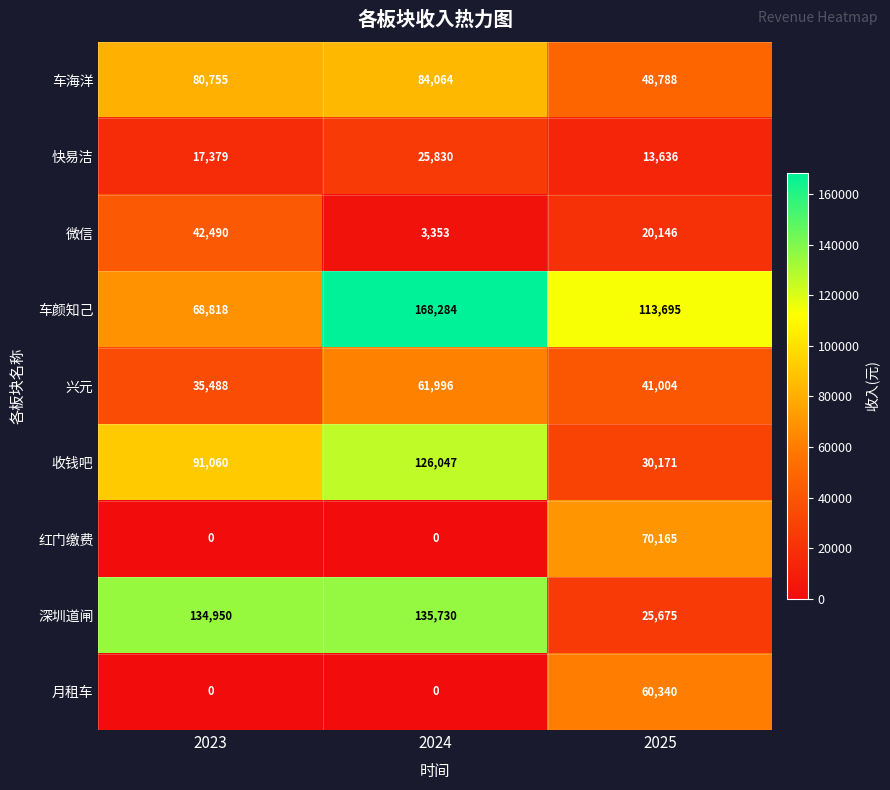

What is the sum of all 微信 values?

65989